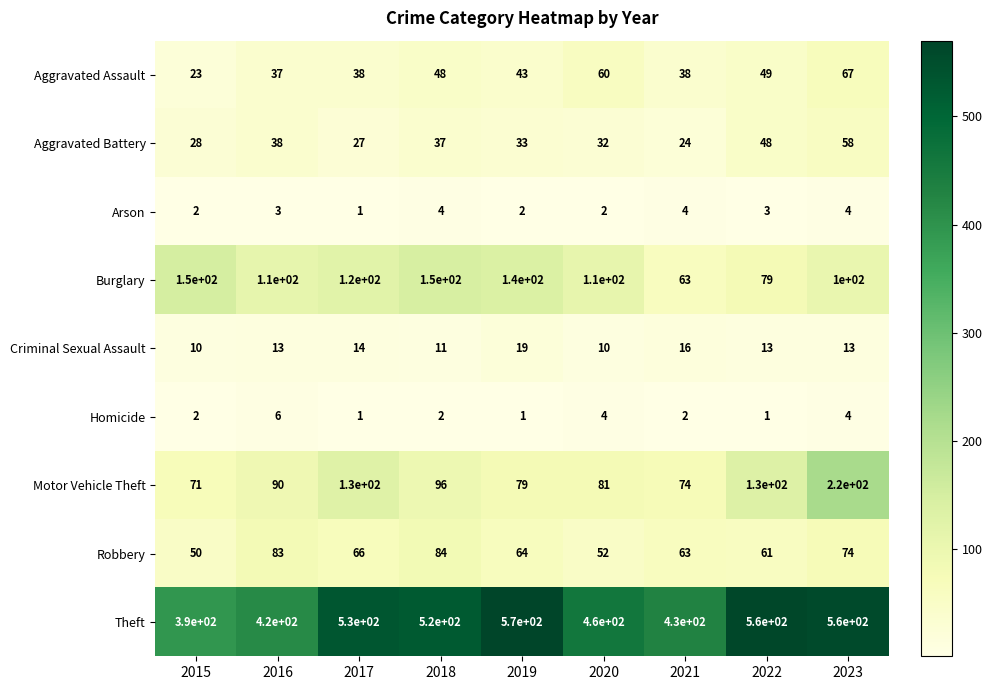

What is the sum of all Criminal Sexual Assault values?

119